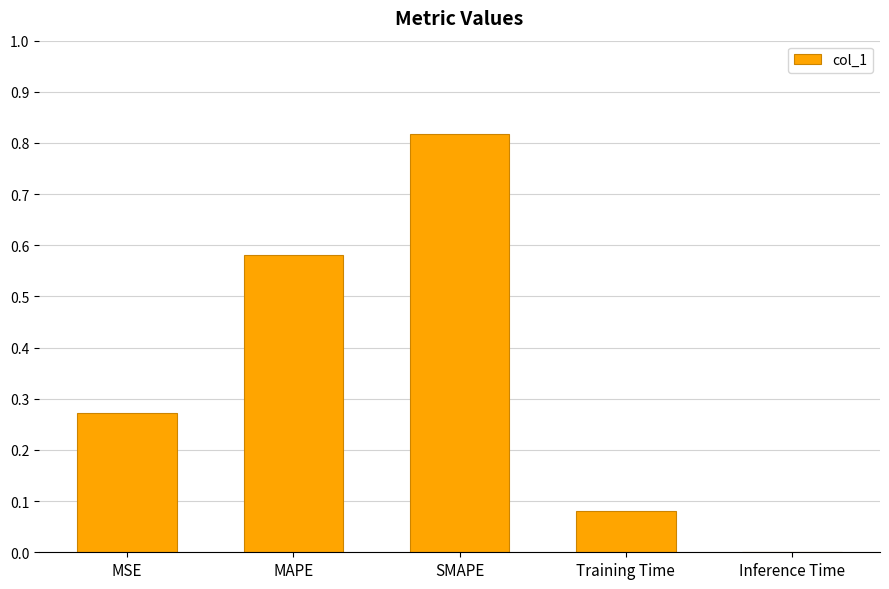

How many data points does each series have?

5